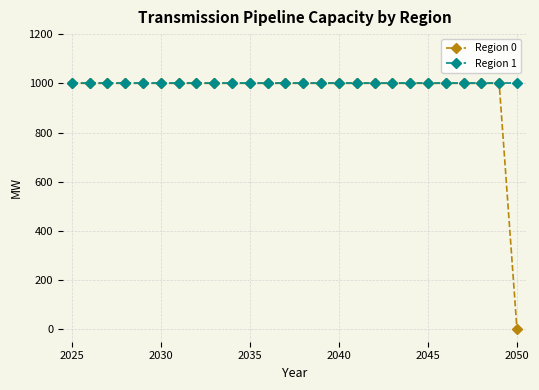

At how many categories does at least one series exceed 200?

26